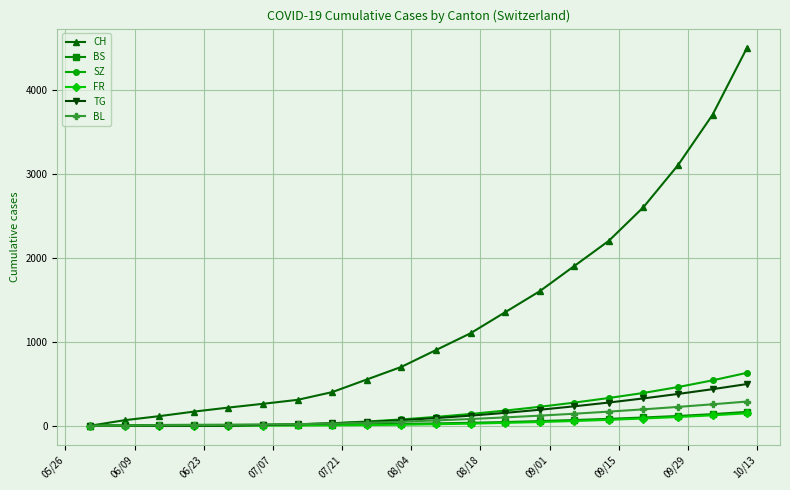

How many distinct data groups are displayed?

6